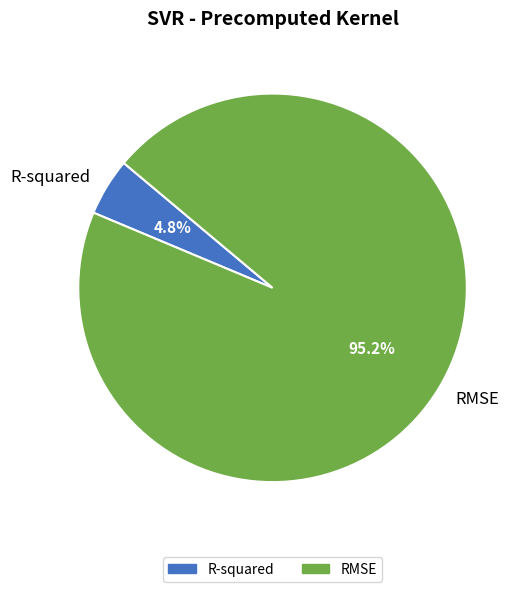

Is RMSE the majority of the pie?

Yes